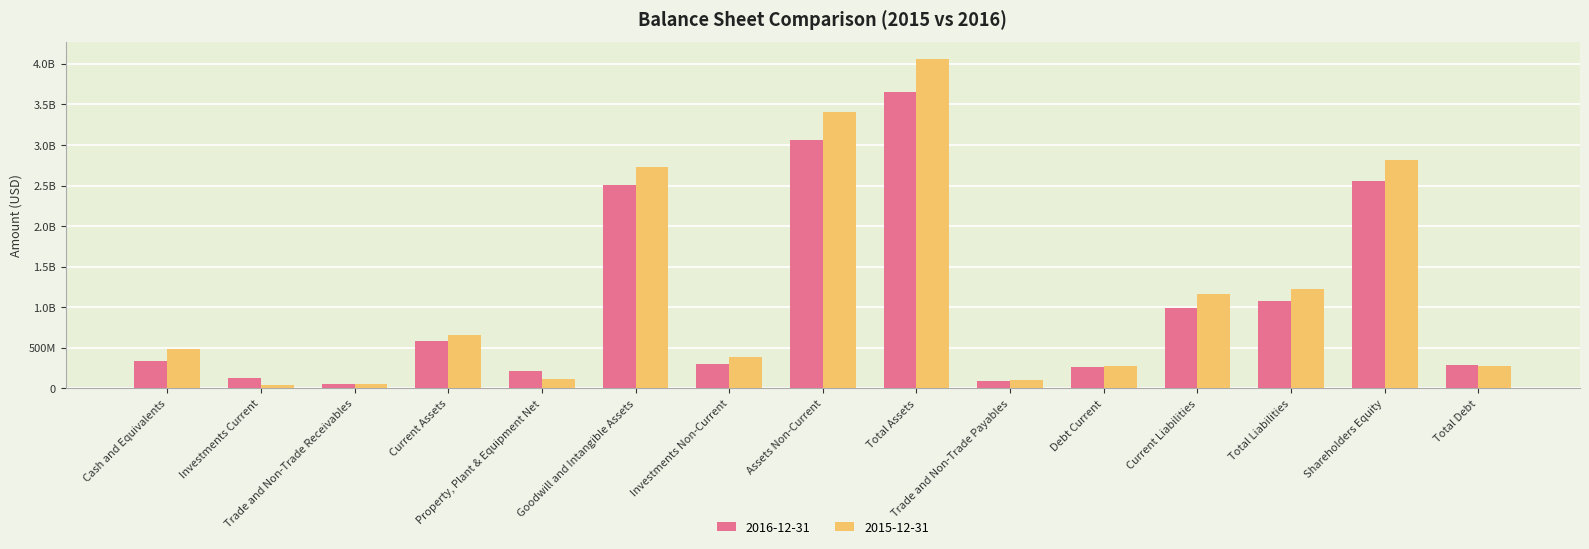

Are the bars horizontal?

No